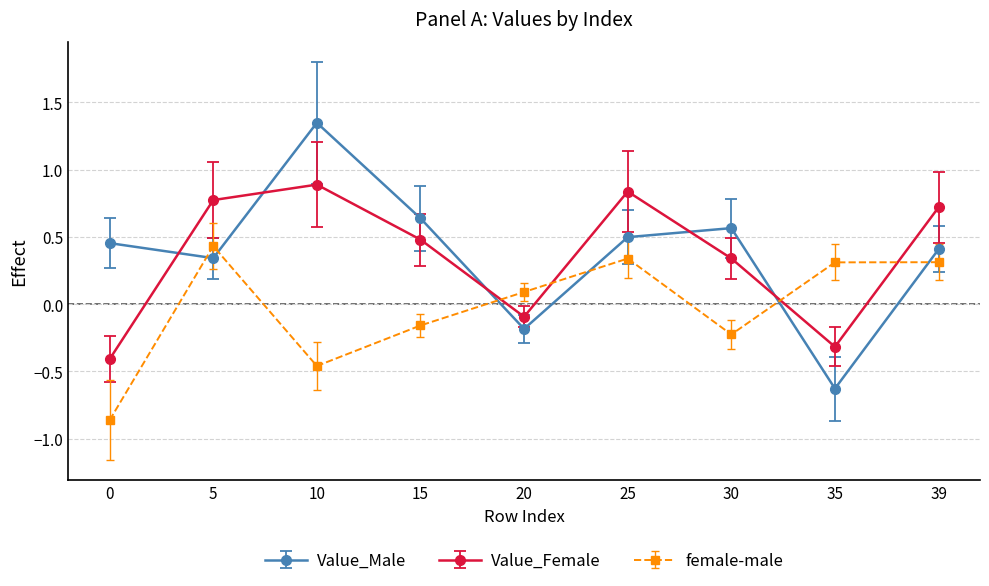

Is it true that Value_Male equals 0.8 at 30?

False